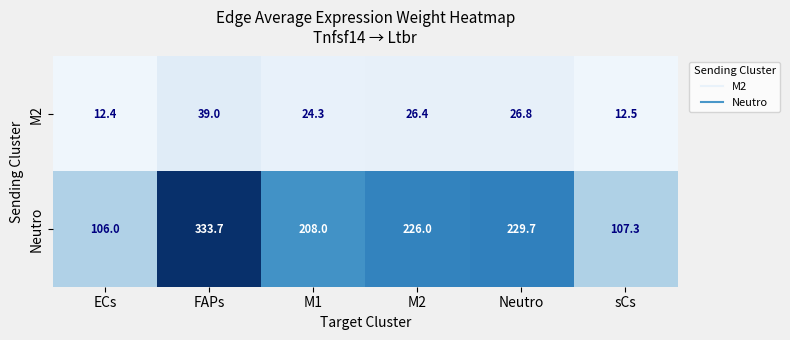

Rank the series by their average value, from lowest to highest.

M2, Neutro